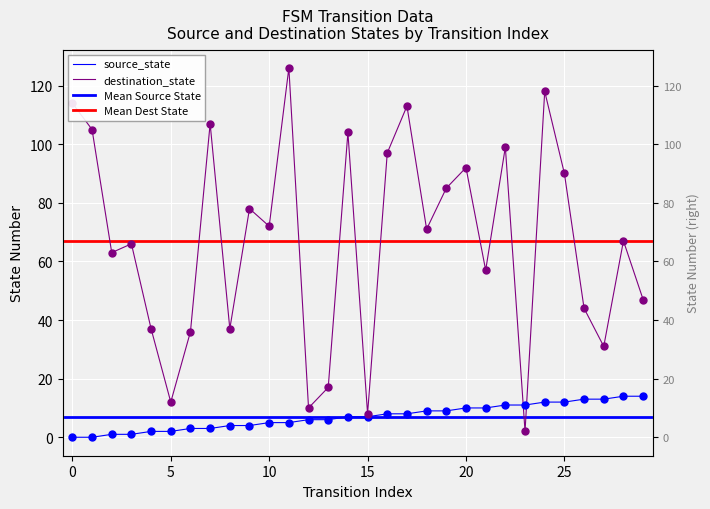

The value of source_state at 17 is 13. True or false?

False